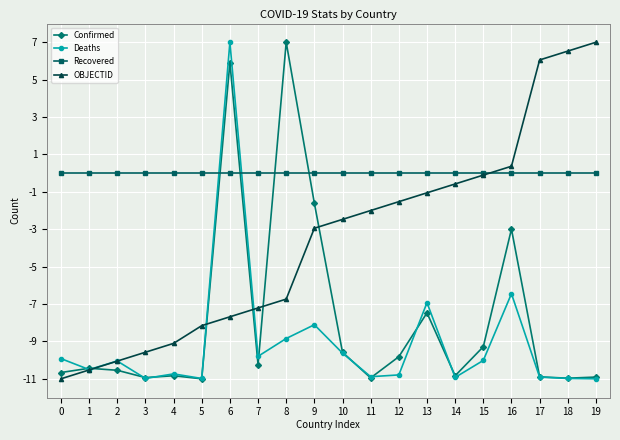

The value of OBJECTID at 18 is 9.1. True or false?

False